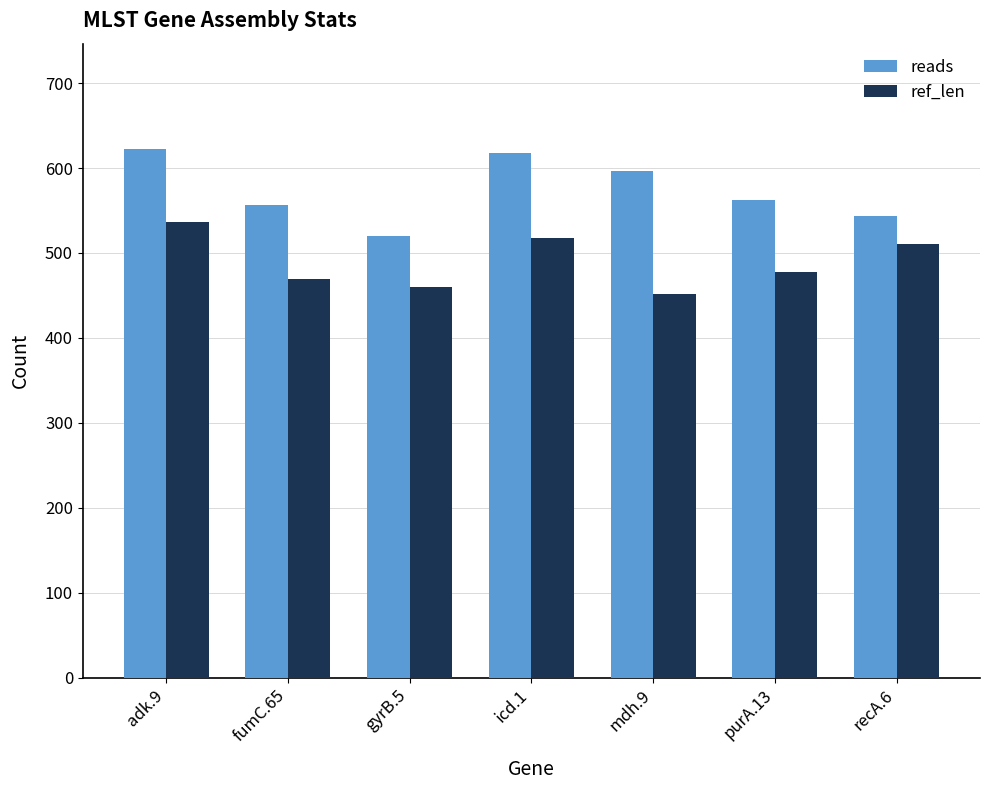

Count the number of data series in this chart.

2